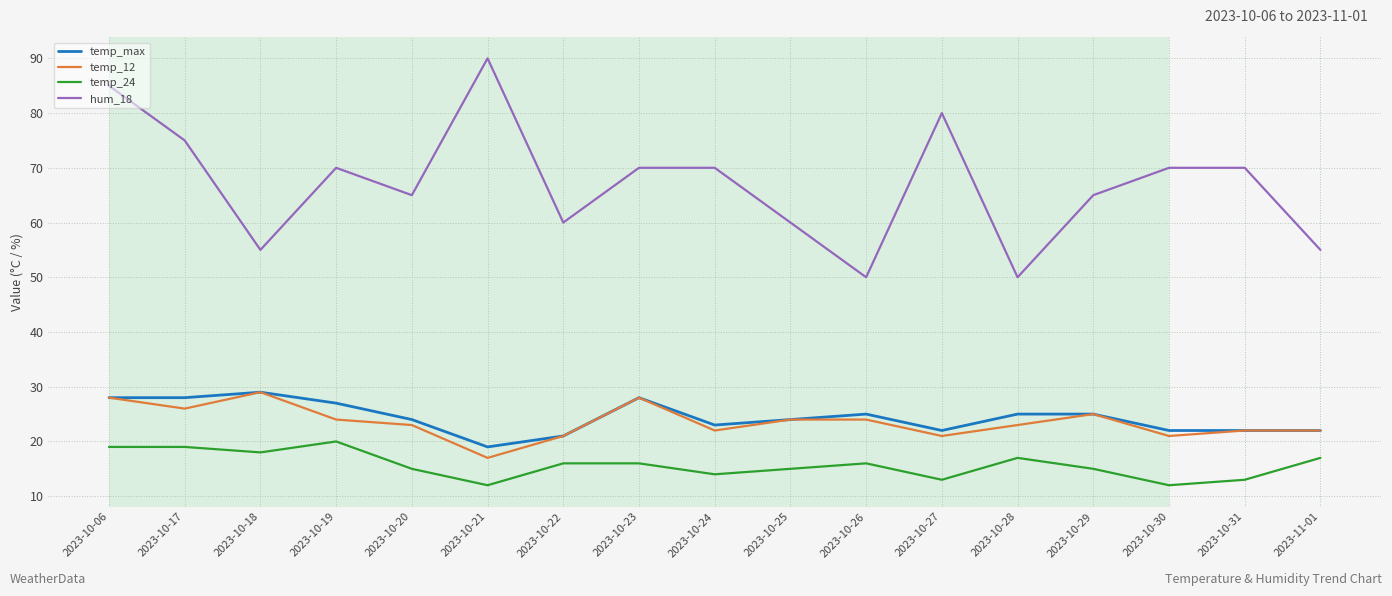

True or false: temp_max and hum_18 intersect in this chart.

False